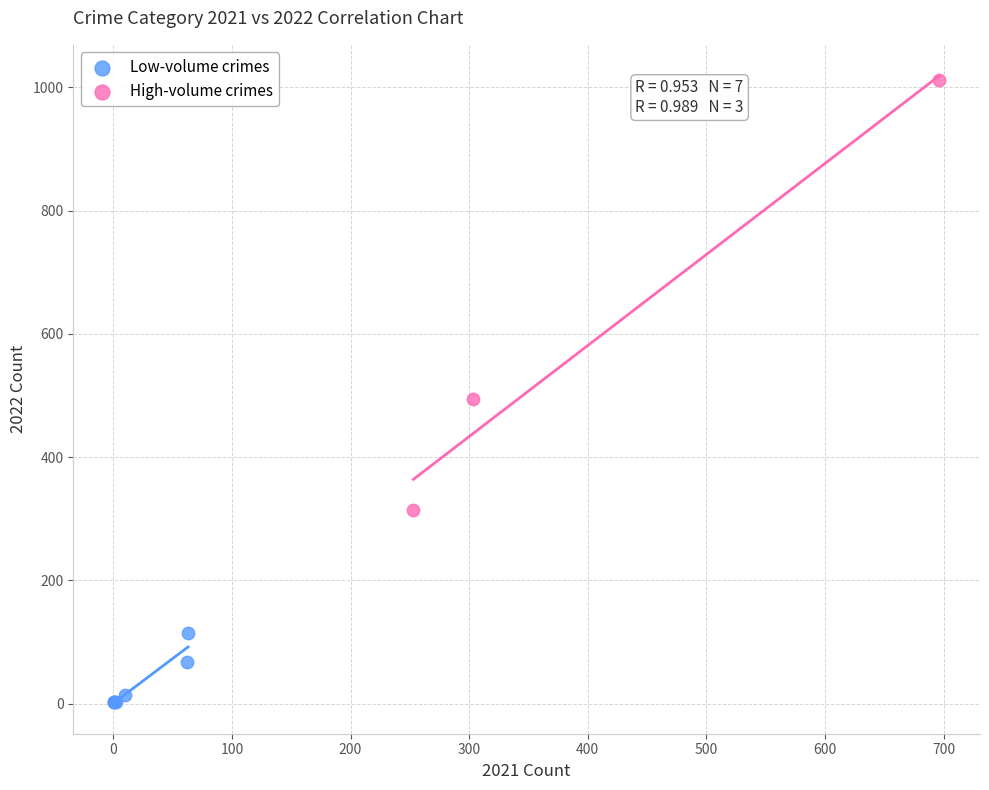

What are all the series names shown in the legend?

Low-volume crimes, High-volume crimes